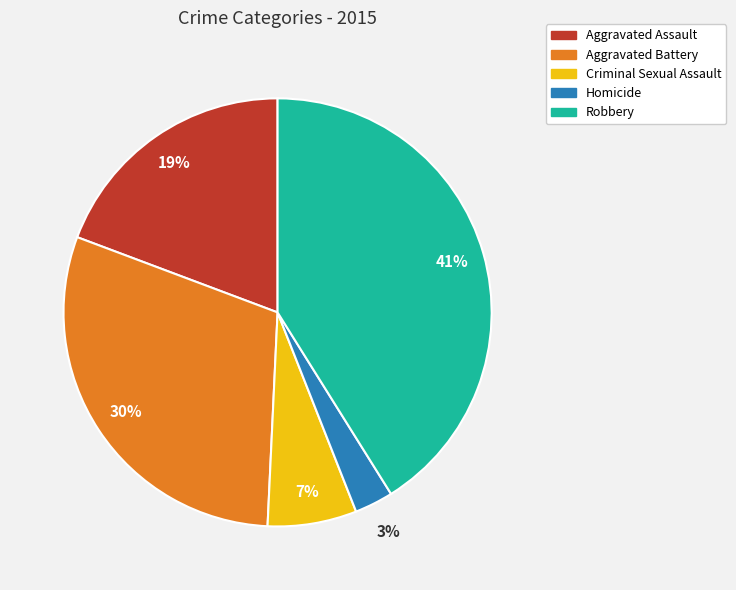

To the nearest percent, what is the average slice percentage?

20%